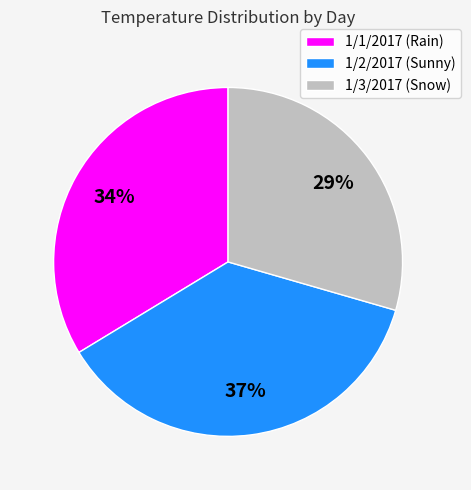

Approximately how many times larger is the value at 1/3/2017 (Snow) compared to 1/2/2017 (Sunny)?

0.8